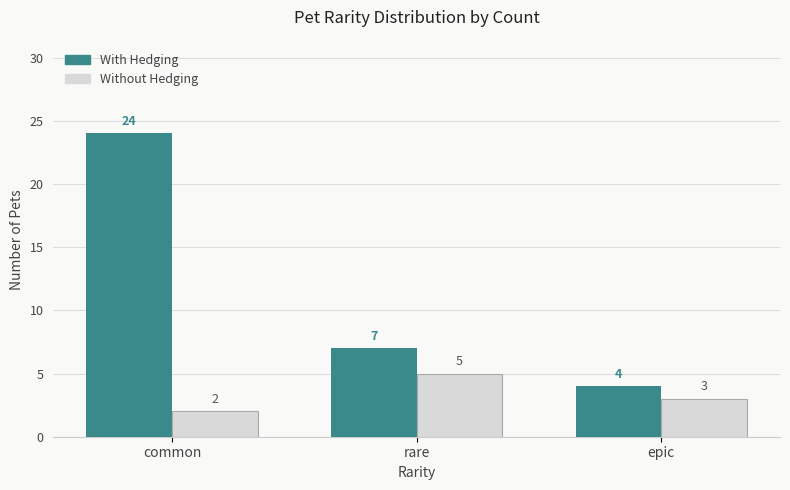

Where is Without Hedging nearest to the value 3?

epic